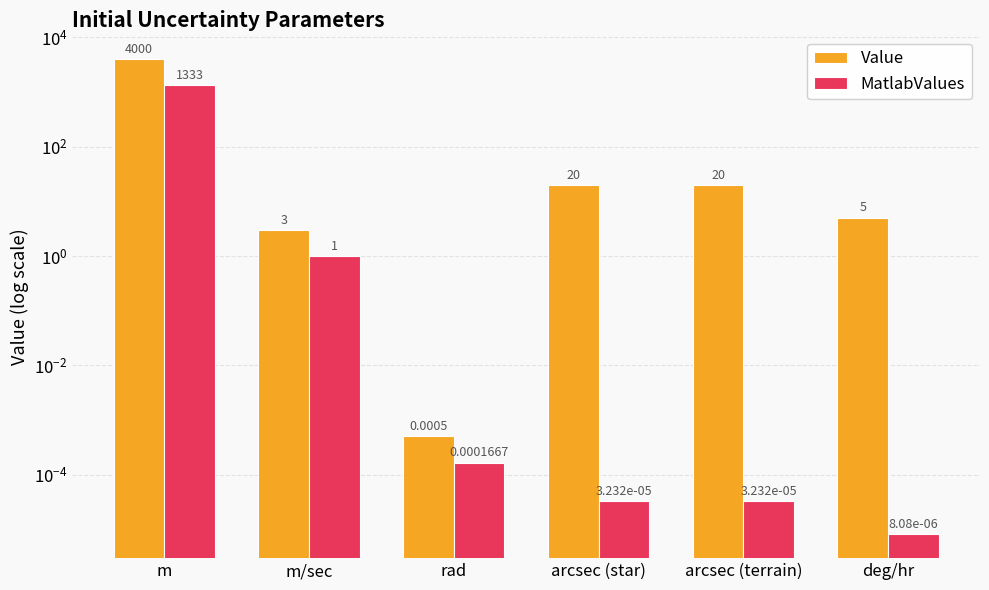

At which label is MatlabValues closest to 666?

m/sec